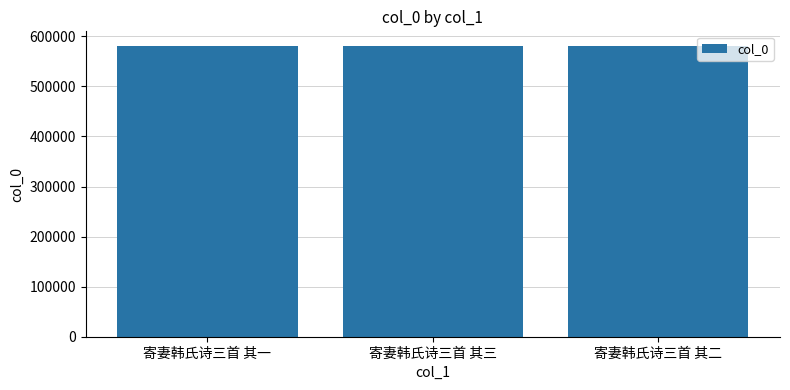

What value does the data have at 寄妻韩氏诗三首 其三?

580932